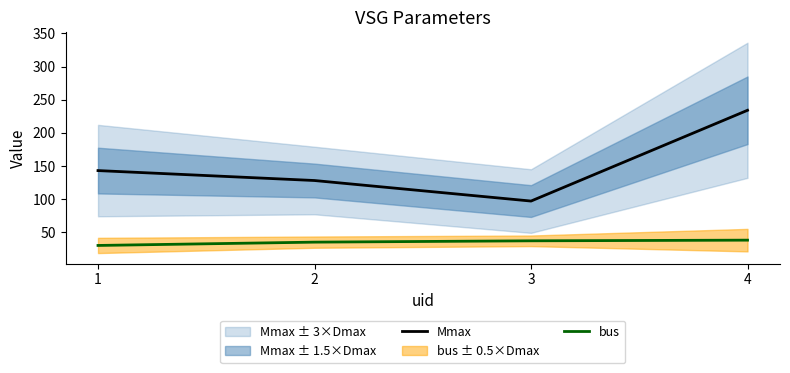

Count the Mmax values in the range 128 to 234.

3